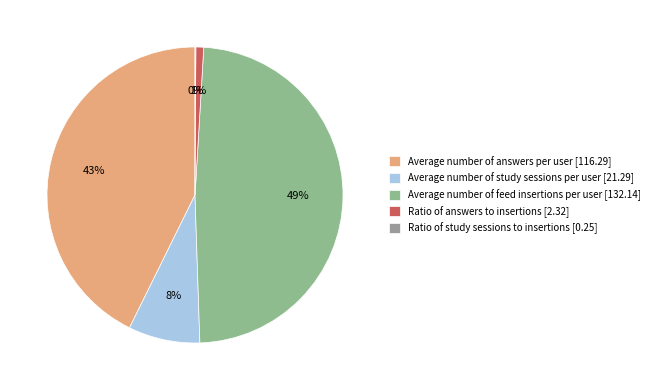

What is the total percentage of Ratio of study sessions to insertions and Average number of answers per user?

42.8%